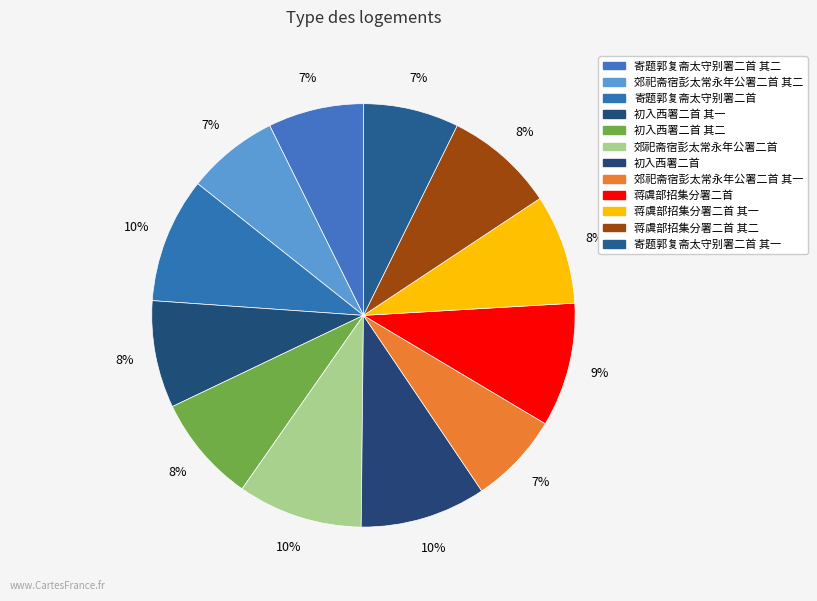

Count the number of slices in the pie.

12